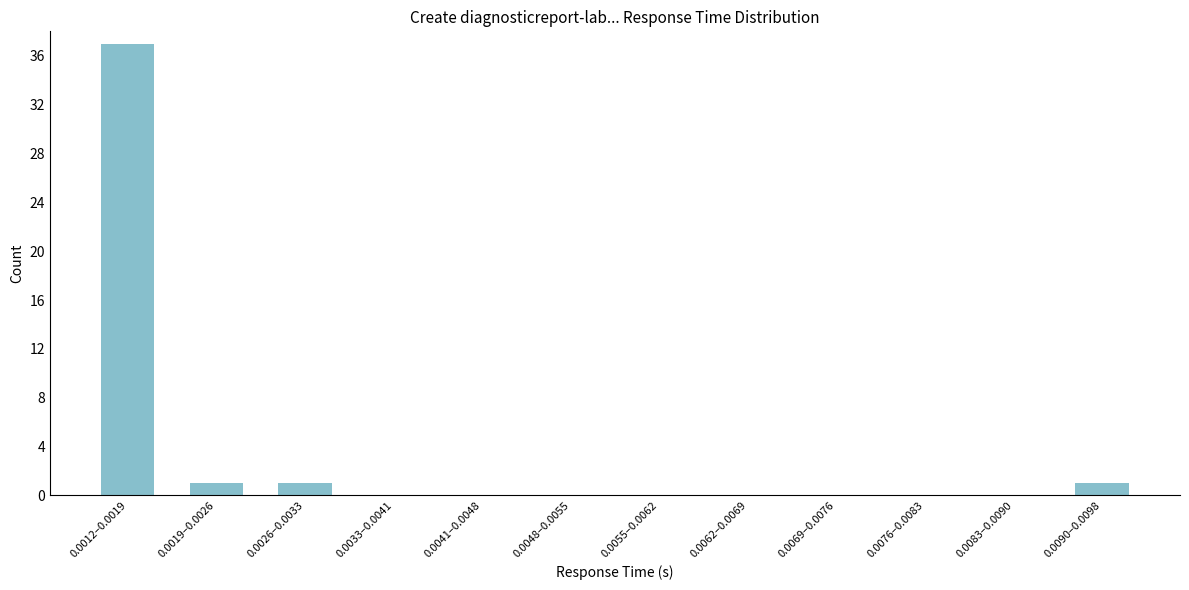

Reading right to left, list all the values displayed in this chart.

0.0090–0.0098=1	0.0083–0.0090=0	0.0076–0.0083=0	0.0069–0.0076=0	0.0062–0.0069=0	0.0055–0.0062=0	0.0048–0.0055=0	0.0041–0.0048=0	0.0033–0.0041=0	0.0026–0.0033=1	0.0019–0.0026=1	0.0012–0.0019=37